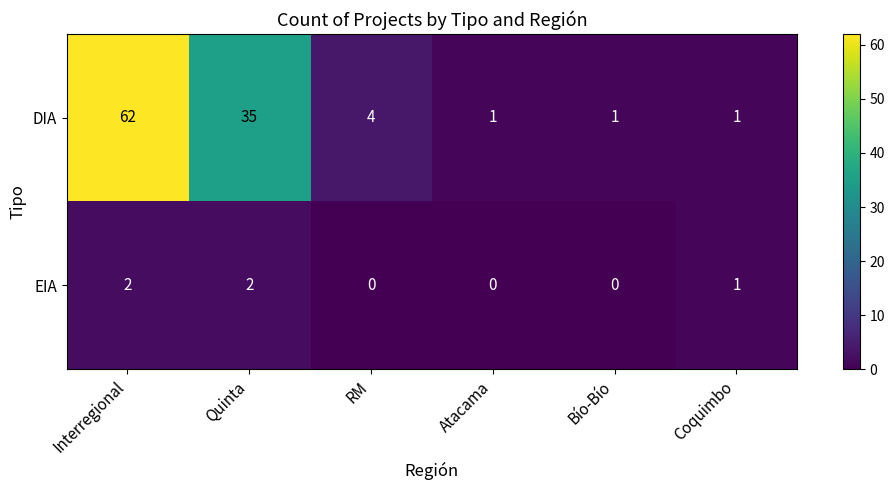

Reading left to right, extract all data points from this chart.

DIA: 62	35	4	1	1	1
EIA: 2	2	0	0	0	1